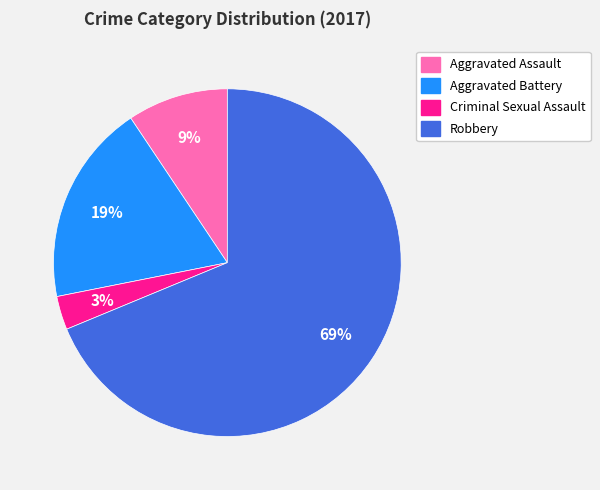

To the nearest percent, what portion does Aggravated Battery represent?

19%